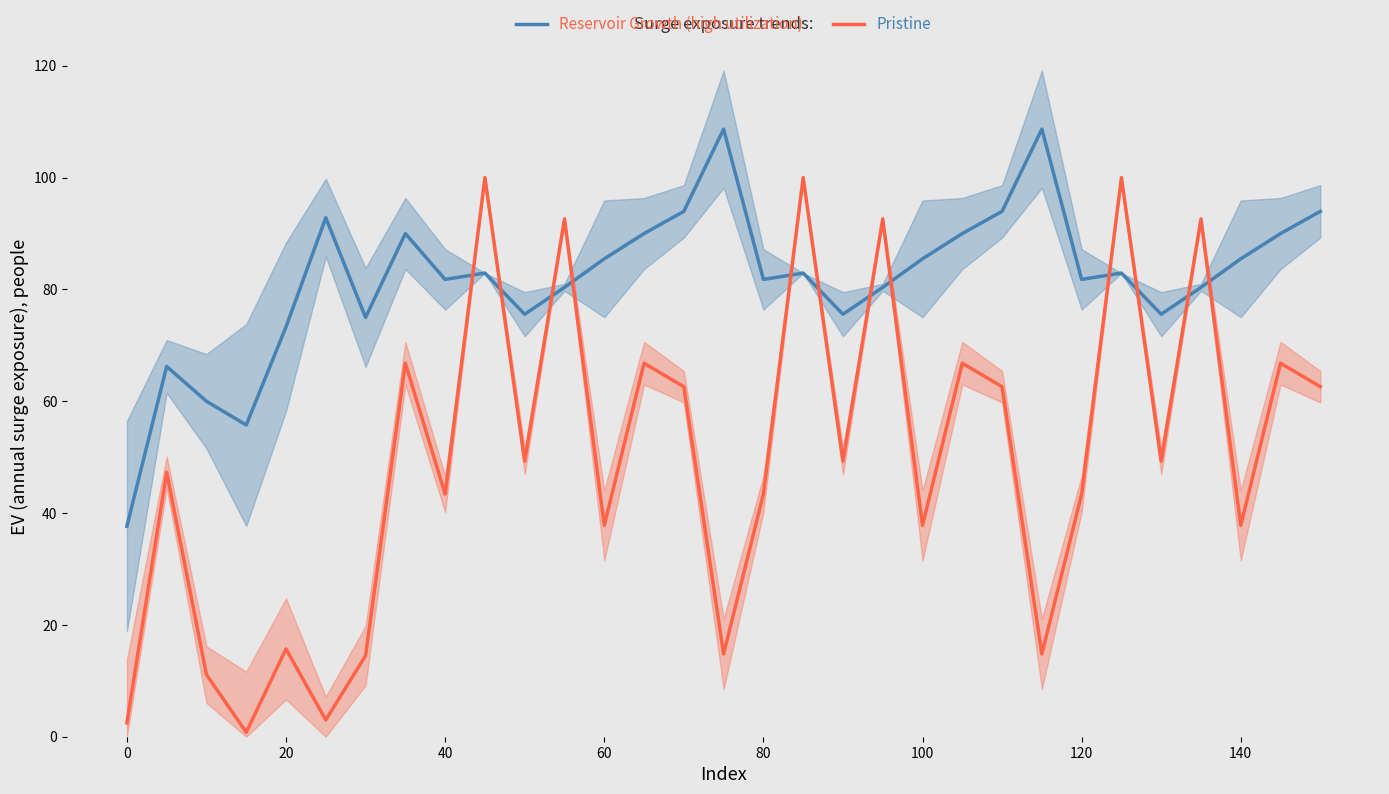

How many values in the Pristine series are below 49?

15